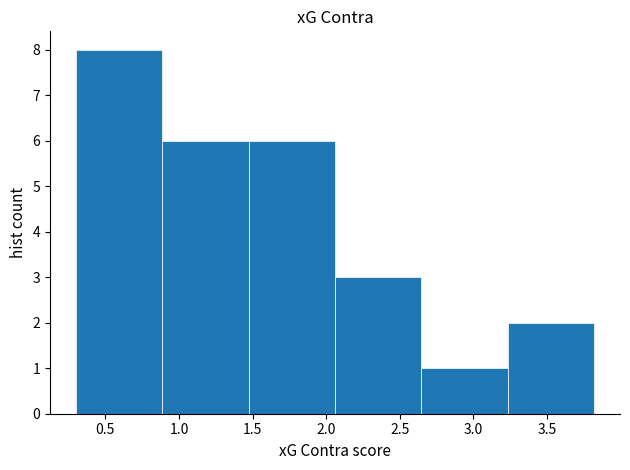

Reading left to right, transcribe this chart: for each bar, give the range it covers on the x-axis and its height. Neither the bar edges nor the heights are printed on the chart, so give them approximately, as read against the axes.

0.30 to 0.90: 8
0.90 to 1.45: 6
1.45 to 2.05: 6
2.05 to 2.65: 3
2.65 to 3.25: 1
3.25 to 3.80: 2